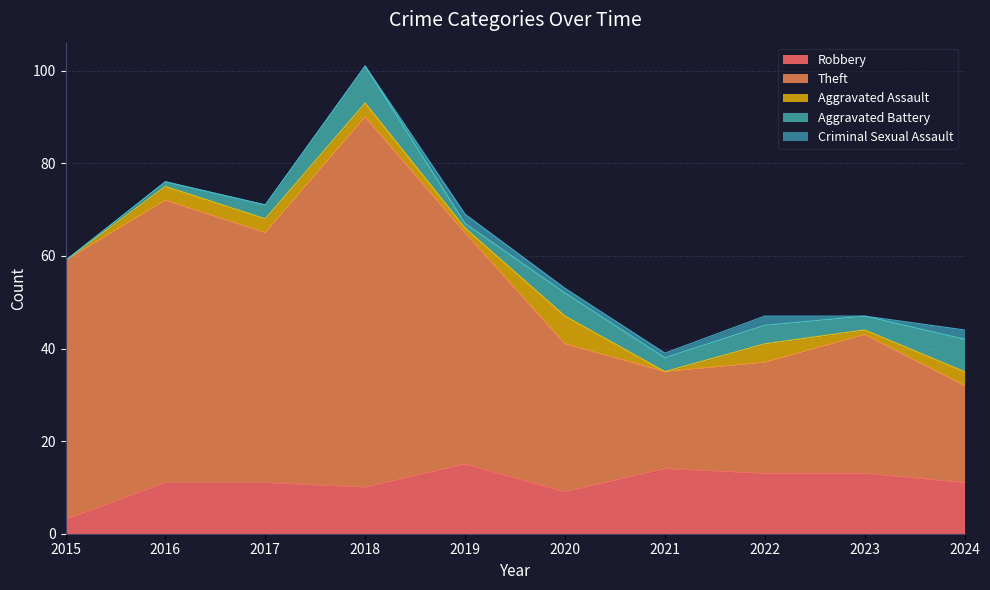

How many values in Aggravated Battery are above zero?

9